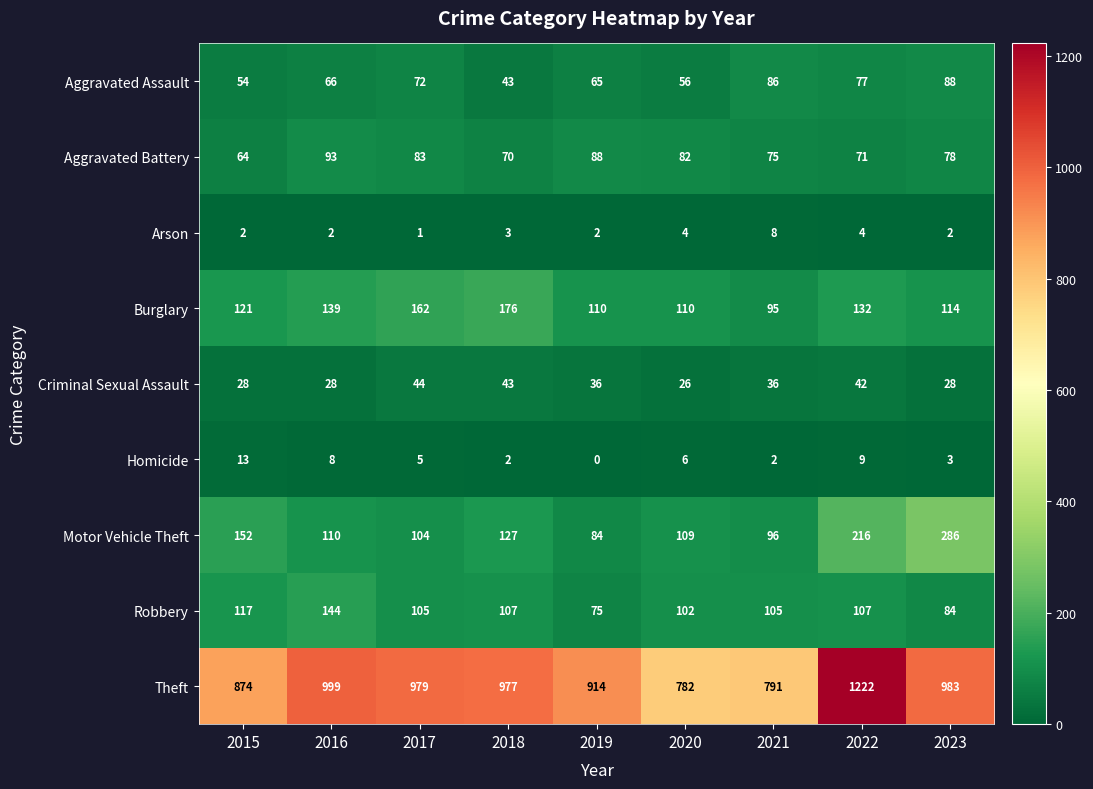

Is it true that Burglary equals 174 at 2019?

False